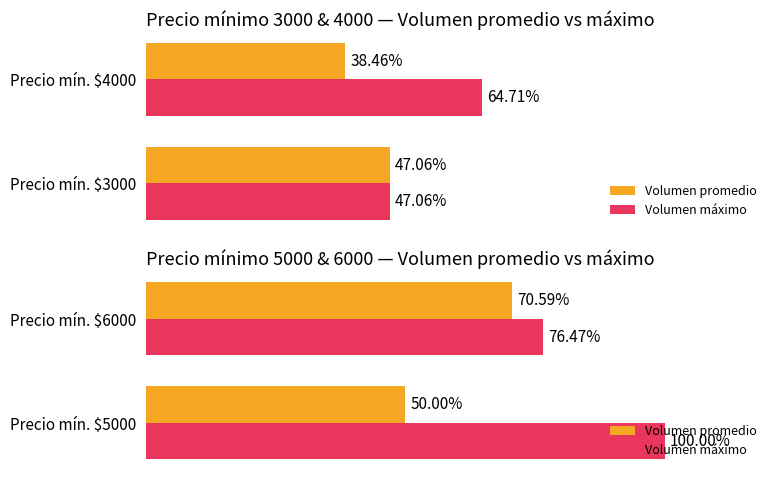

Is it true that Volumen promedio equals 70.6 at Precio mín. $6000?

True